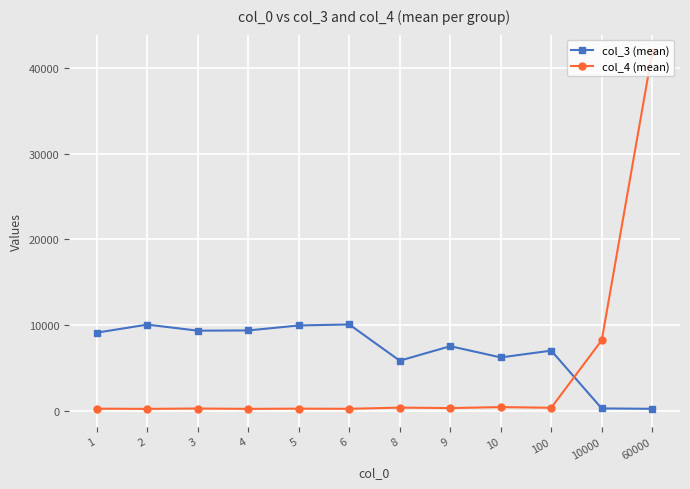

At which label is col_3 (mean) closest to 5187?

8